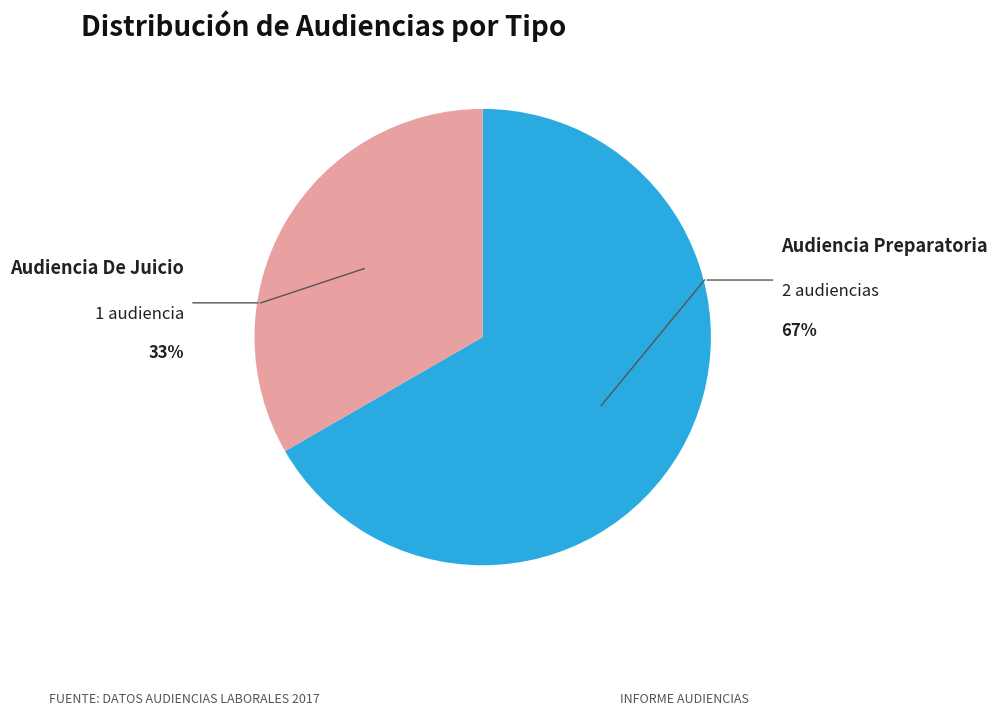

To the nearest percent, what is the average slice percentage?

50%